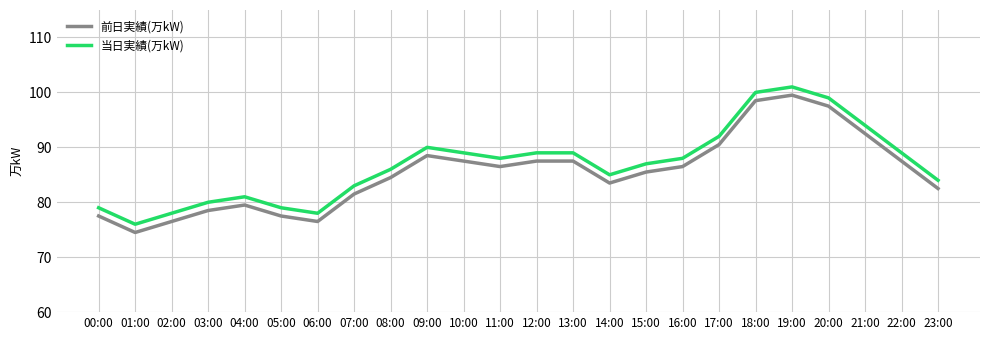

What is the minimum value shown in the chart?

74.5